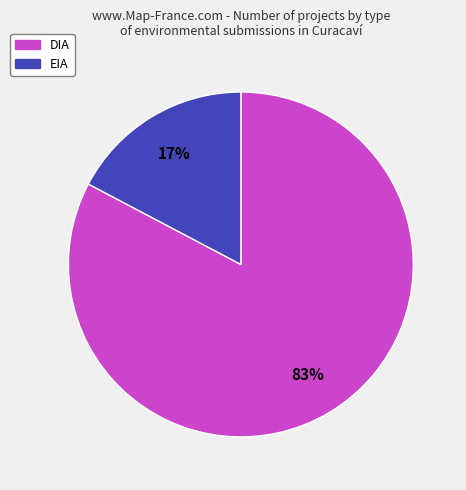

What is the majority slice?

DIA